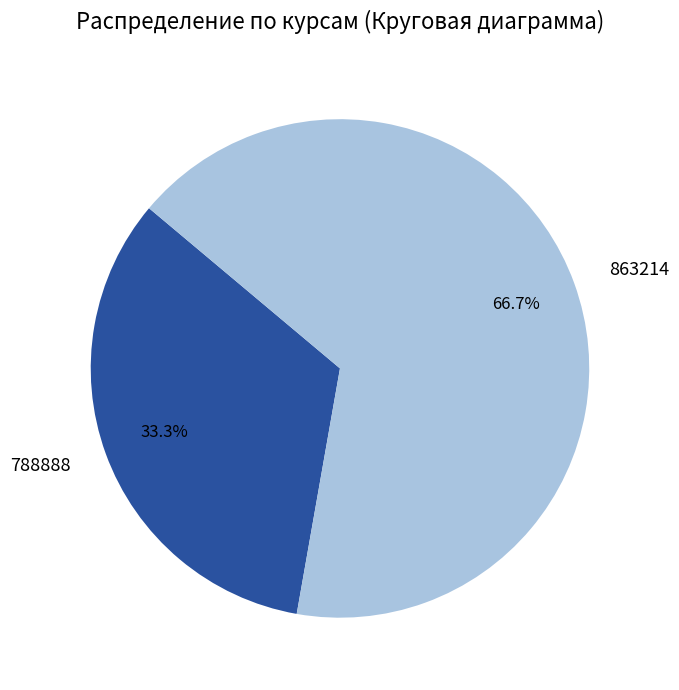

Which slice is the smallest?

788888